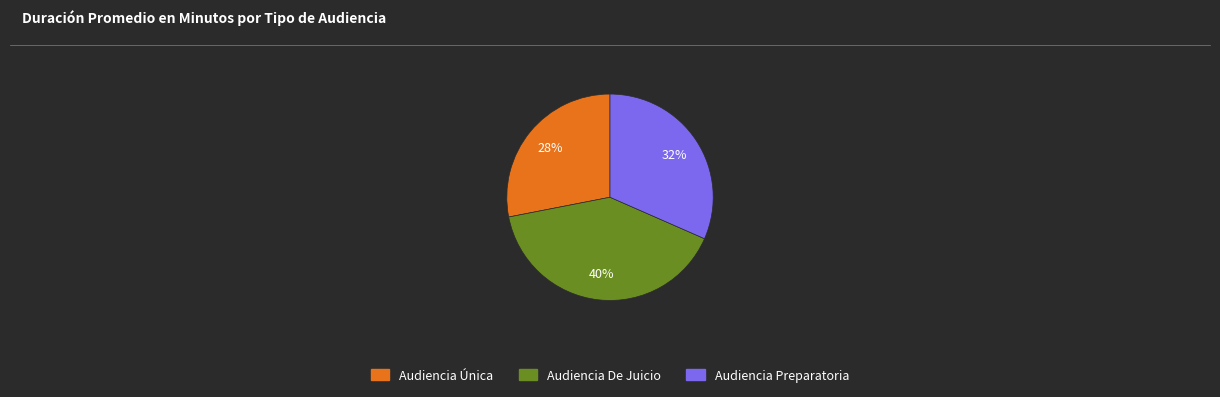

To the nearest percent, what is the difference between the largest and smallest slice percentages?

12%